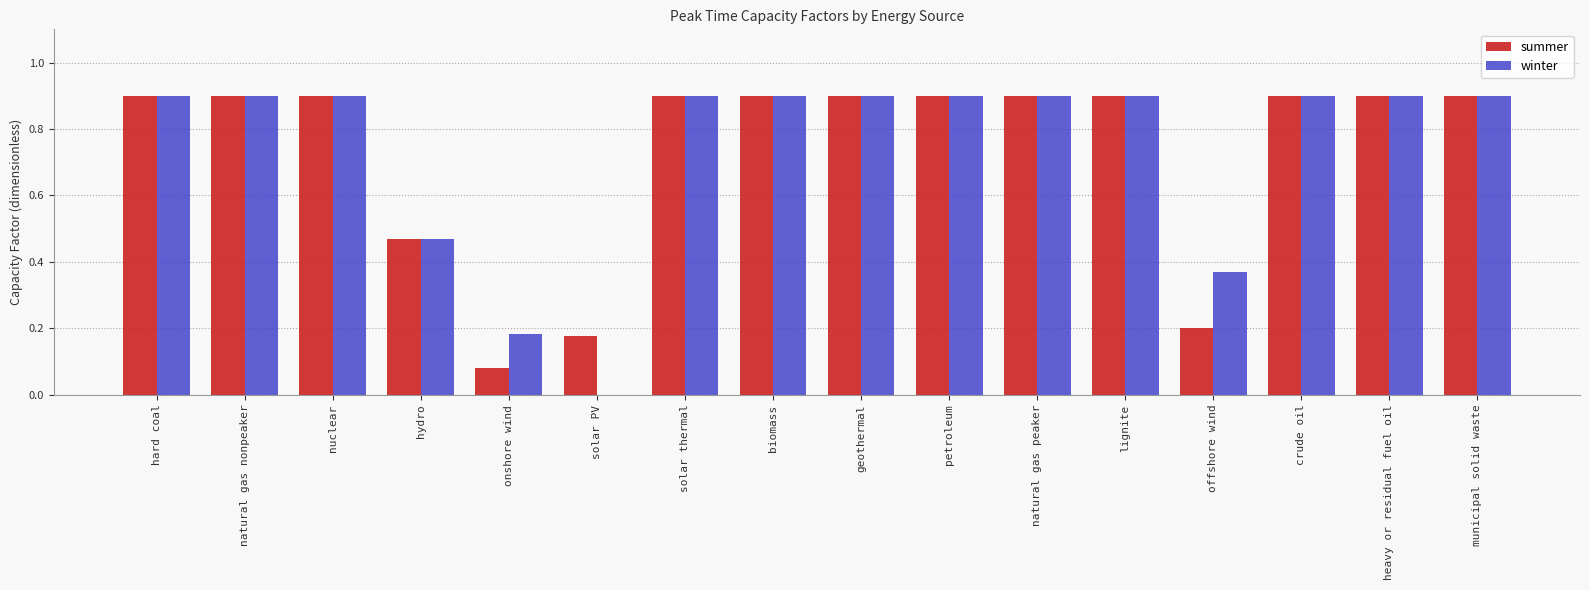

What is the sum of all summer values?

11.7